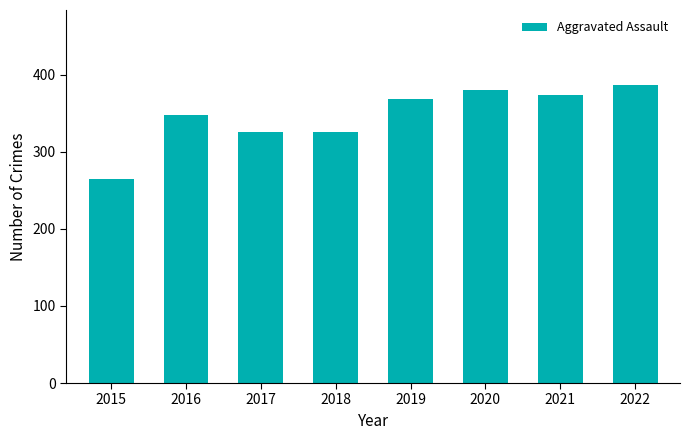

What is the approximate value at 2015, to the nearest 10?

260